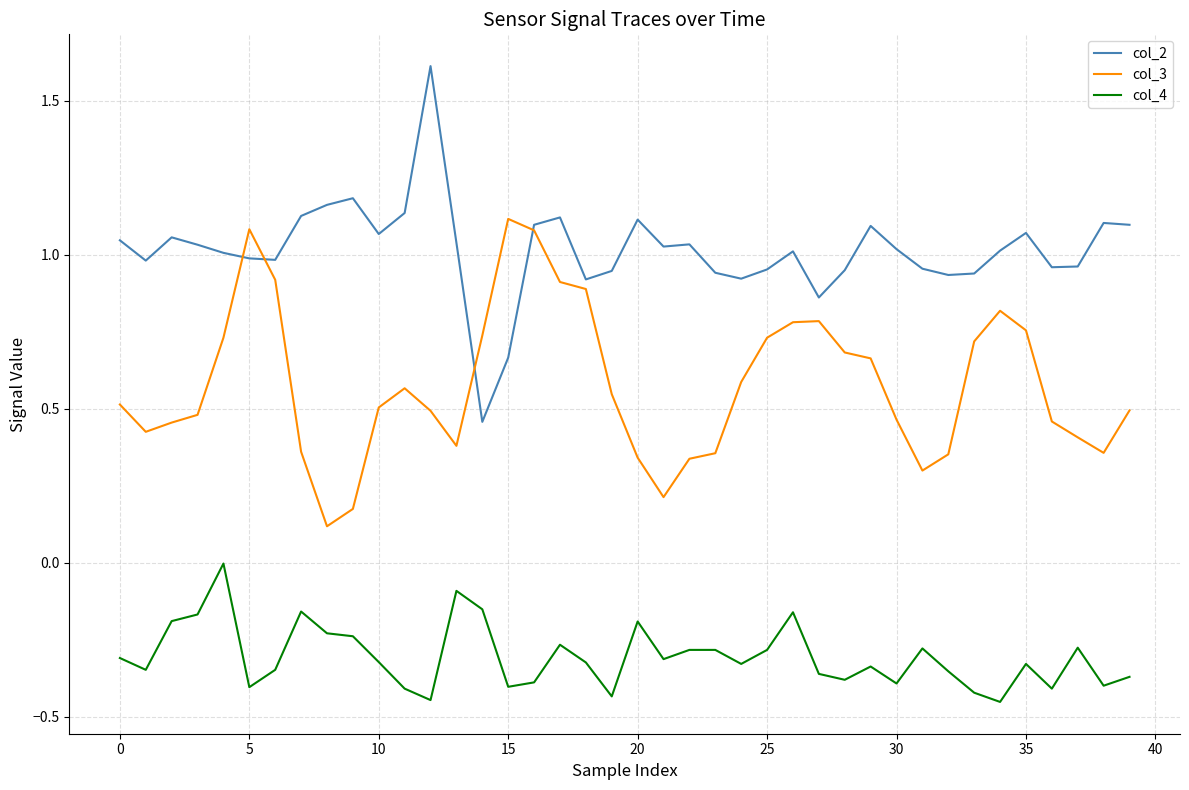

True or false: col_4 and col_2 intersect in this chart.

False